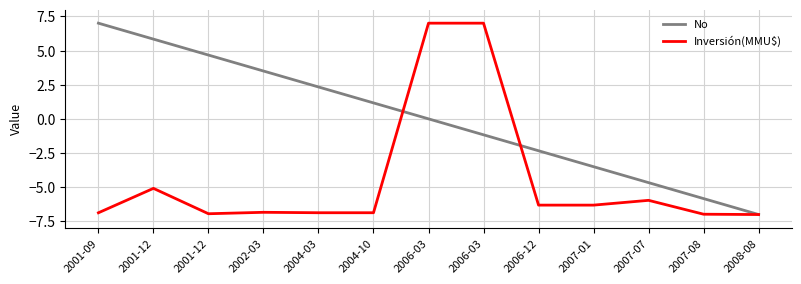

At which category is the sum across all series the highest?

2006-03